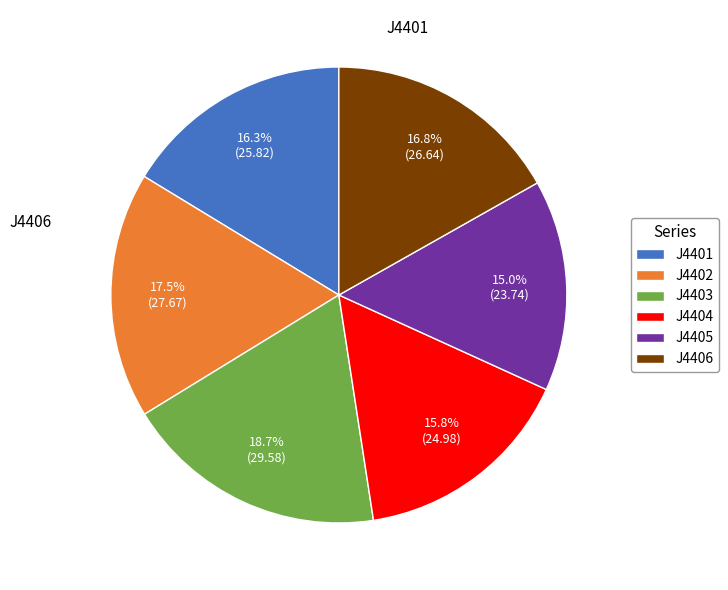

Does J4402 represent more than half of the total?

No